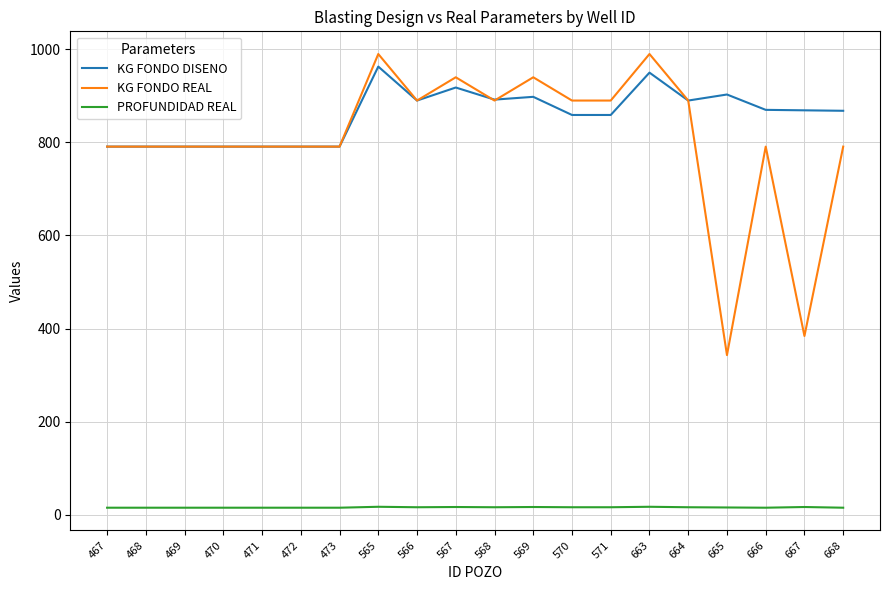

The value of KG FONDO REAL at 667 is 225.6. True or false?

False